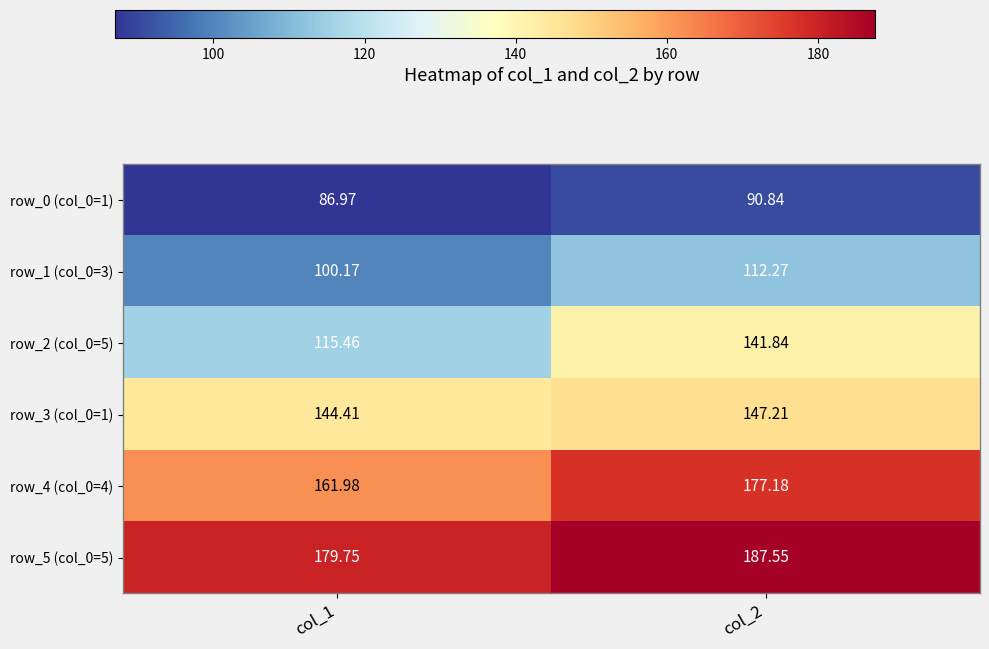

How many values in the row_5 (col_0=5) series are below 187?

1